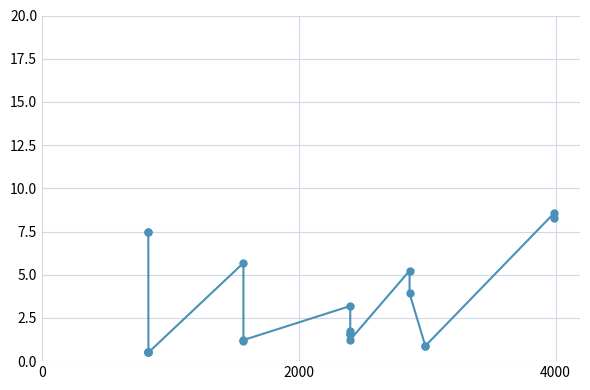

Does the chart have visible grid lines?

Yes